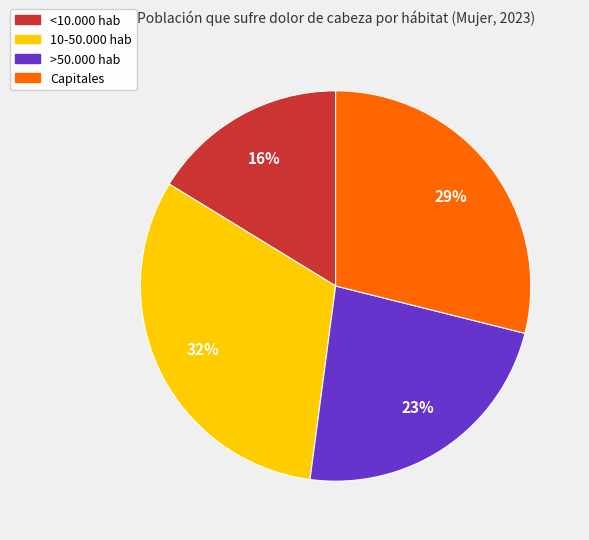

Rank the categories by value from highest to lowest.

10-50.000 hab, Capitales, >50.000 hab, <10.000 hab